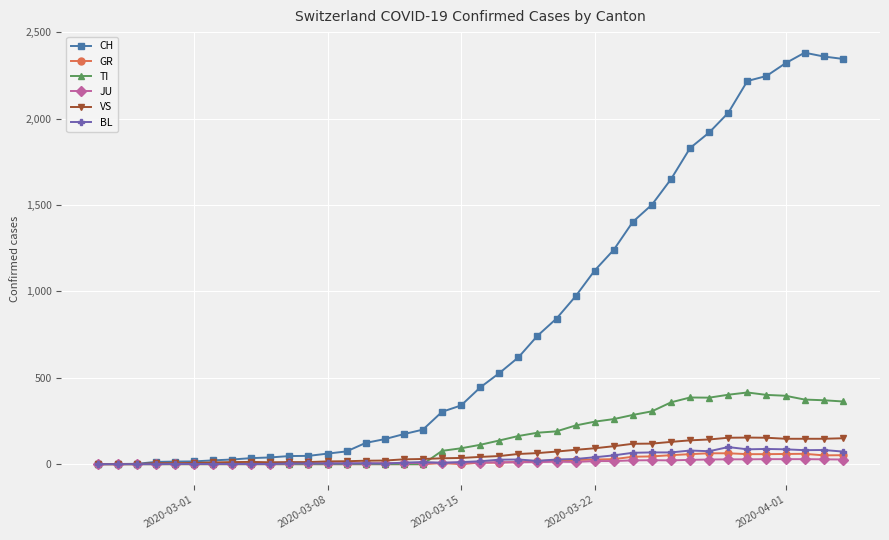

What are all the series names shown in the legend?

CH, GR, TI, JU, VS, BL